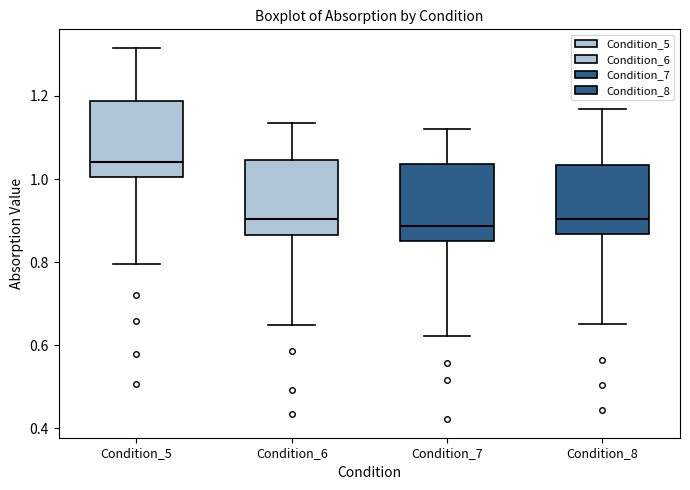

Reading left to right, transcribe this box plot: for each box, give where its median line is, the range the box spans, and where its two whiskers end, as read against the y-axis. The values are not printed on the chart, so give them approximately, as read against the axis.

Condition_5: median 1.04, box 1.00 to 1.18, whiskers 0.80 to 1.32
Condition_6: median 0.90, box 0.86 to 1.04, whiskers 0.64 to 1.14
Condition_7: median 0.88, box 0.86 to 1.04, whiskers 0.62 to 1.12
Condition_8: median 0.90, box 0.86 to 1.04, whiskers 0.66 to 1.16